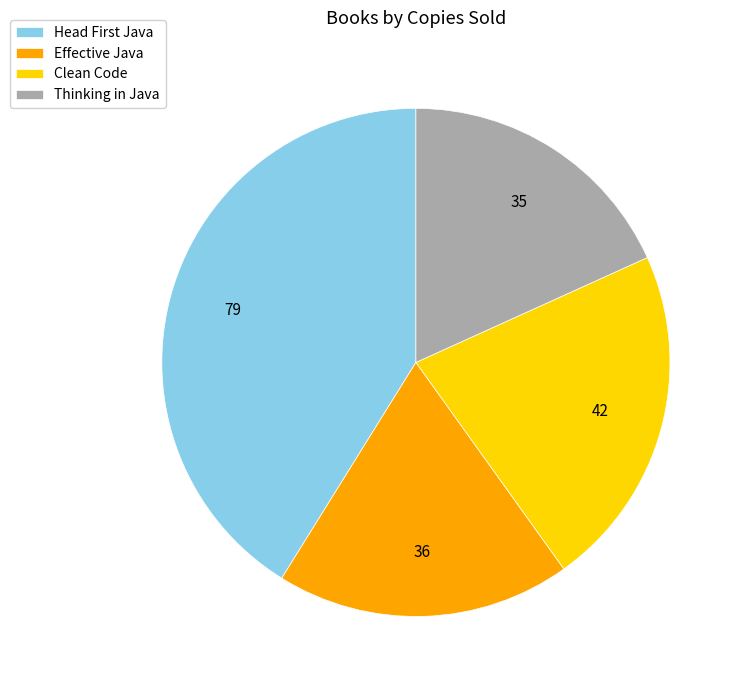

Is there any slice that represents more than half of the pie?

No